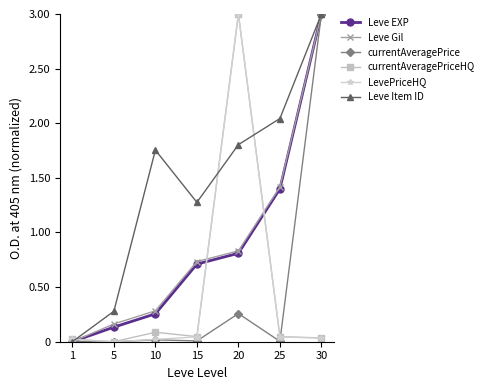

What is the greatest value displayed?

3.0